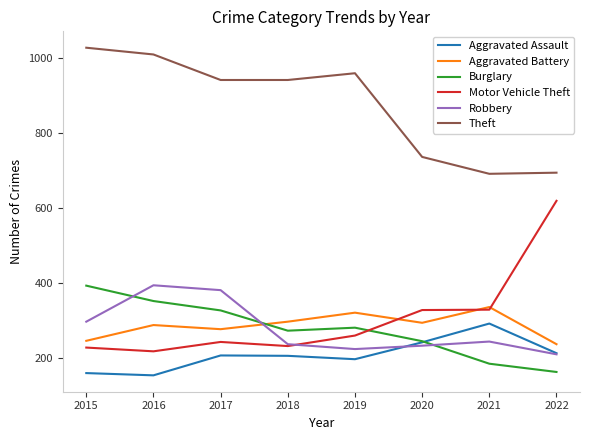

What is the maximum value shown in the chart?

1027